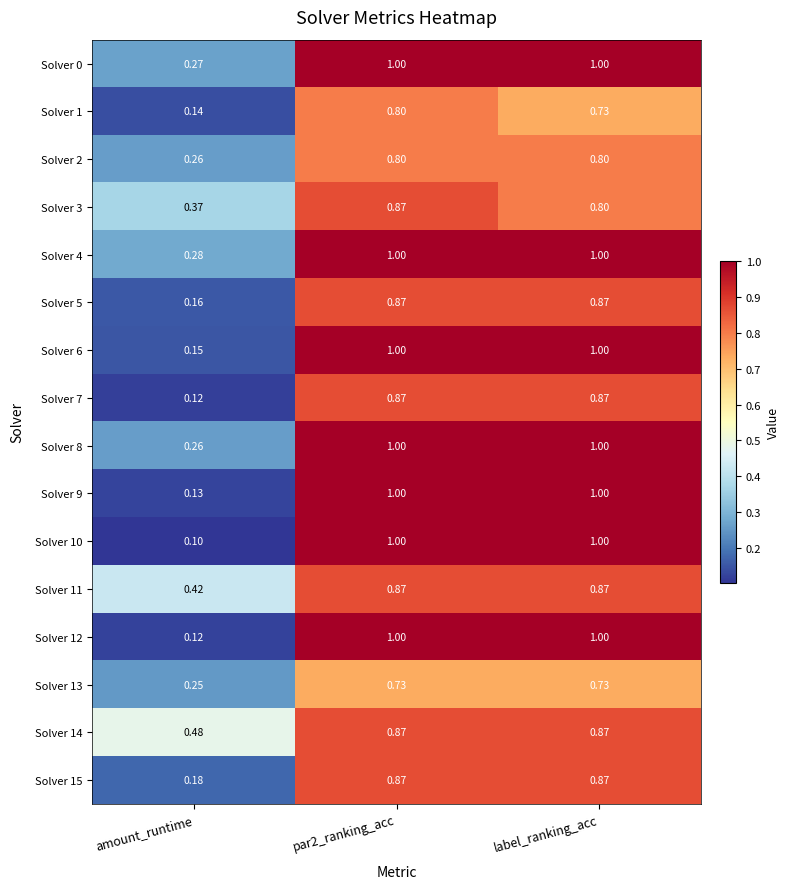

Is the value of Solver 2 at amount_runtime greater than the value of Solver 14 at label_ranking_acc?

No